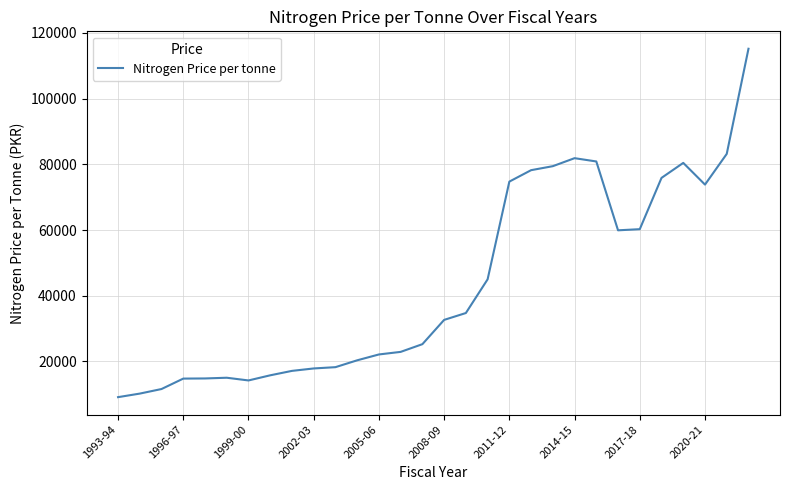

Does the chart display data point markers on the line(s)?

No